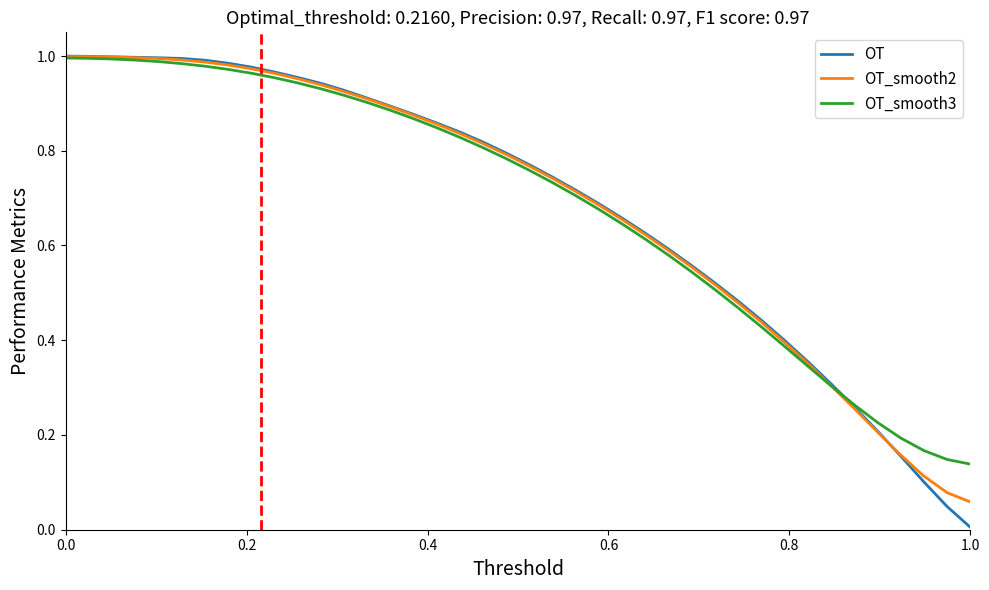

Which series has the largest range (max minus min)?

OT